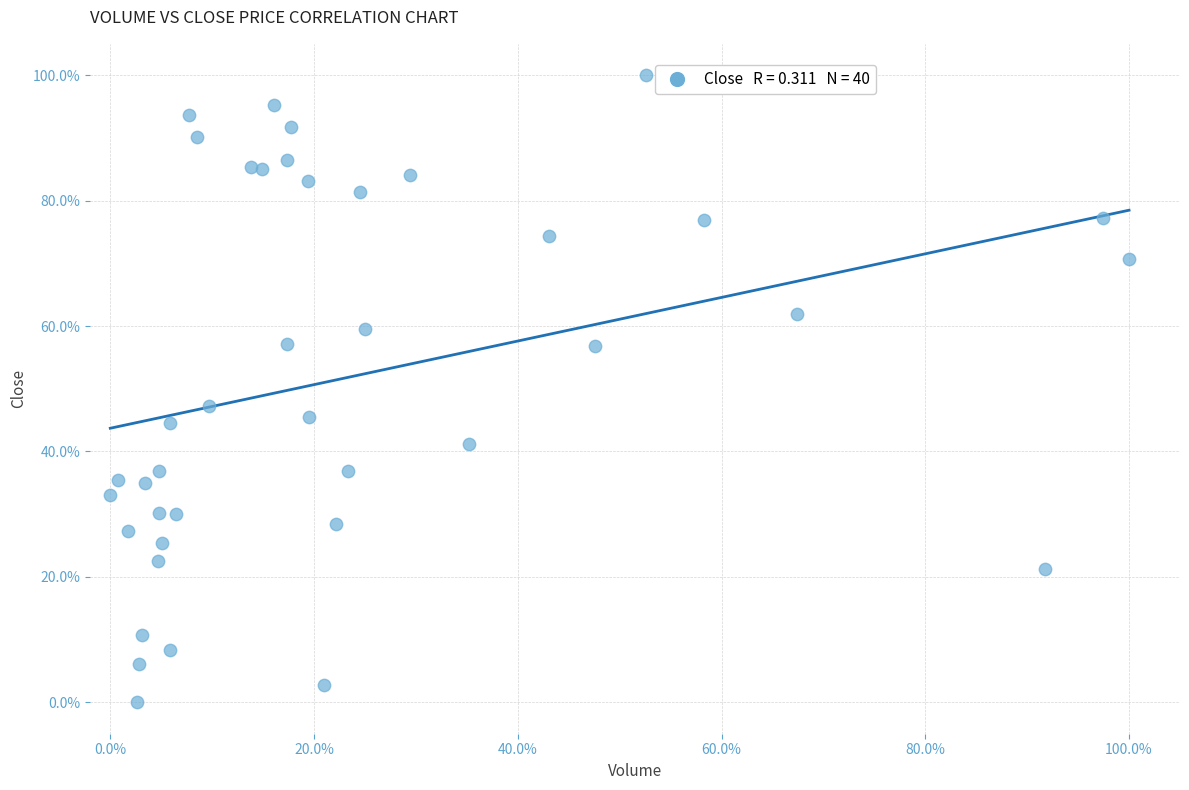

What is the range of X values (max minus min)?

100.0